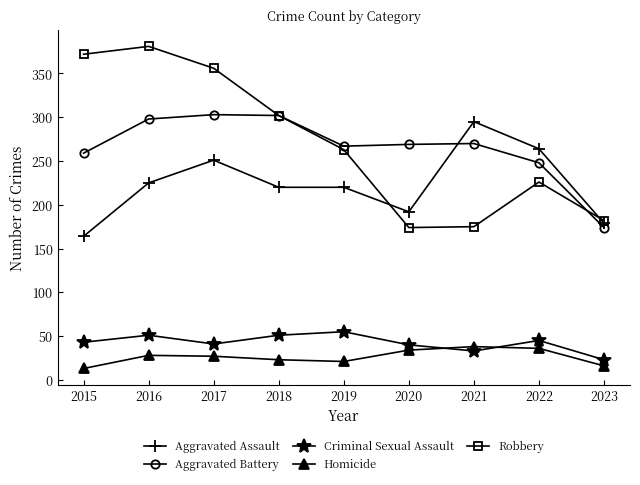

True or false: Aggravated Assault has a value of 275 at 2023.

False